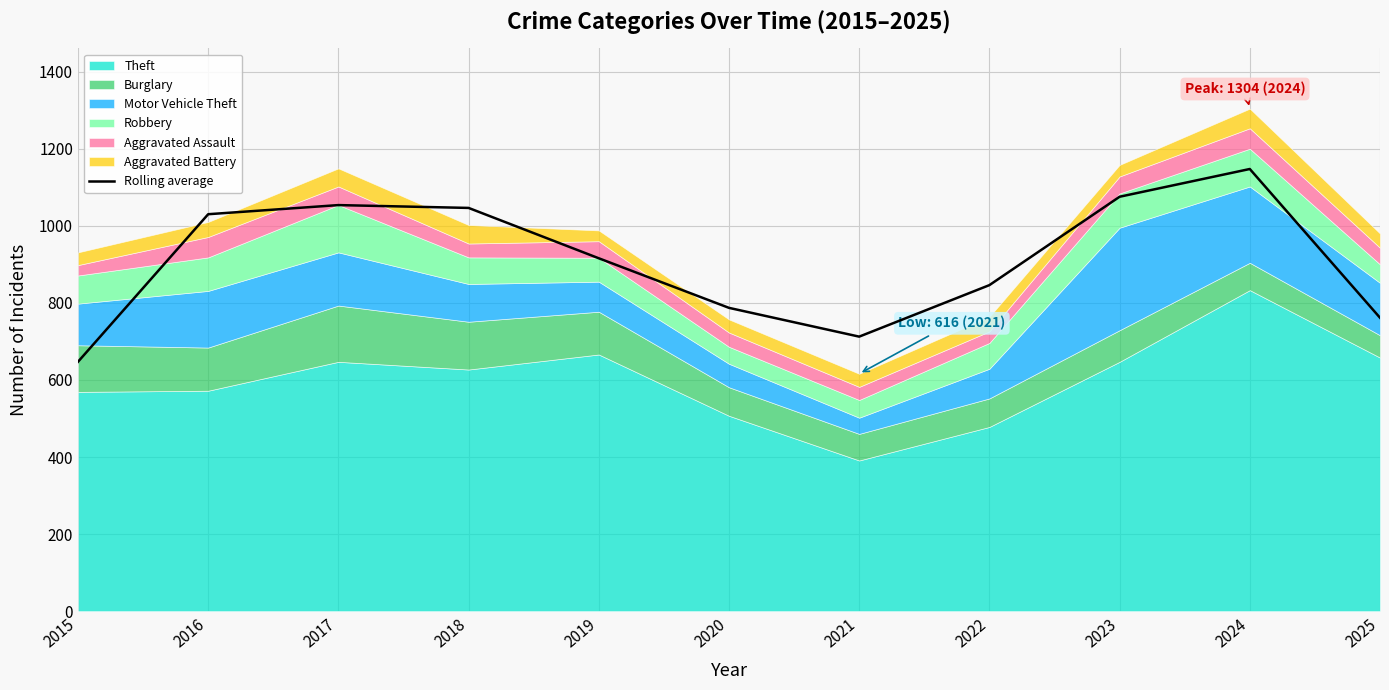

At which category does the chart reach its peak across all series?

2024